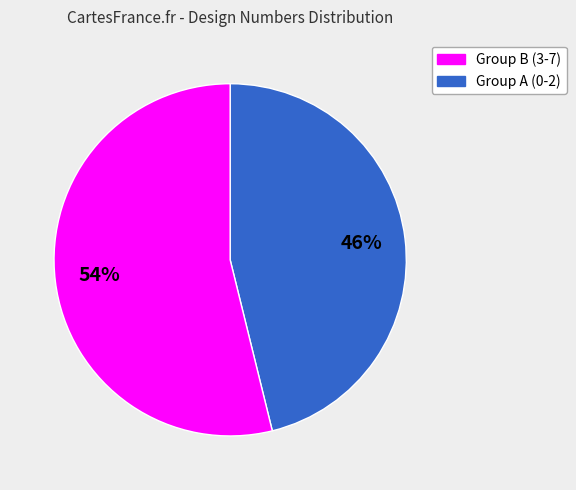

How many segments does this pie chart have?

2